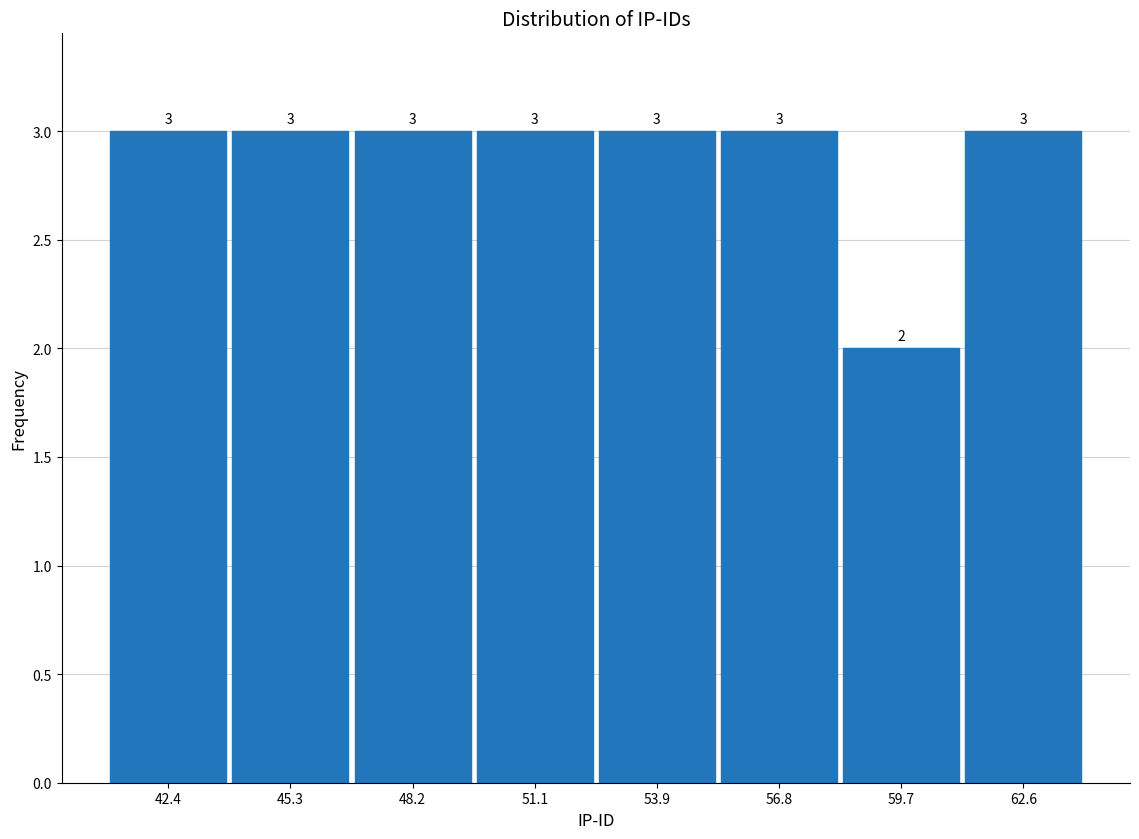

How tall is the bar that spans 55.5 to 58.5 on the x-axis? The bar edges are not printed on the chart, so give them approximately, as read against the axis.

3